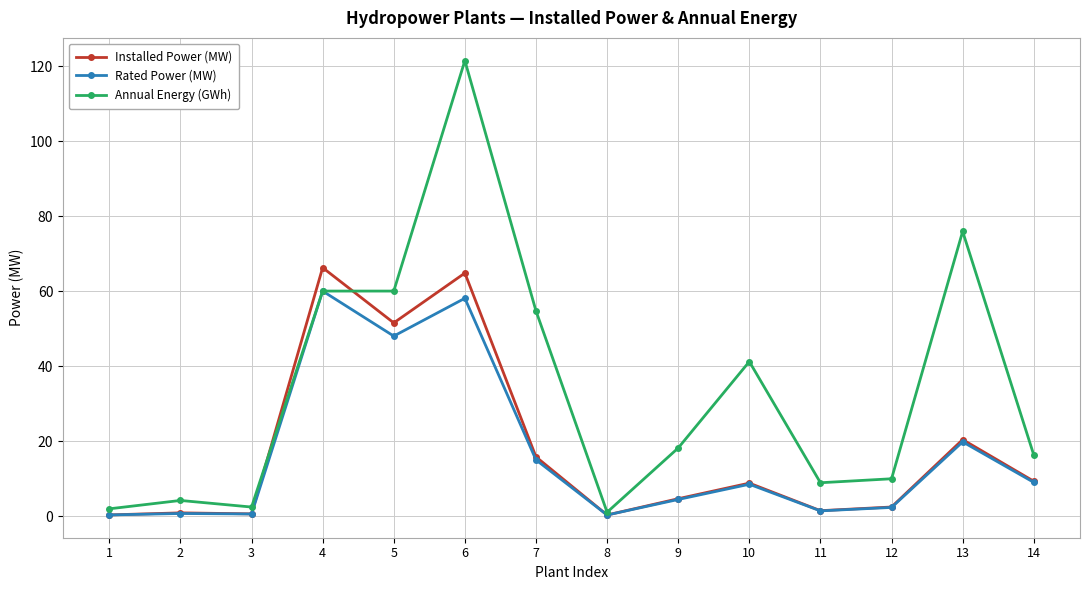

True or false: Rated Power (MW) has a value of 15.3 at 14.

False